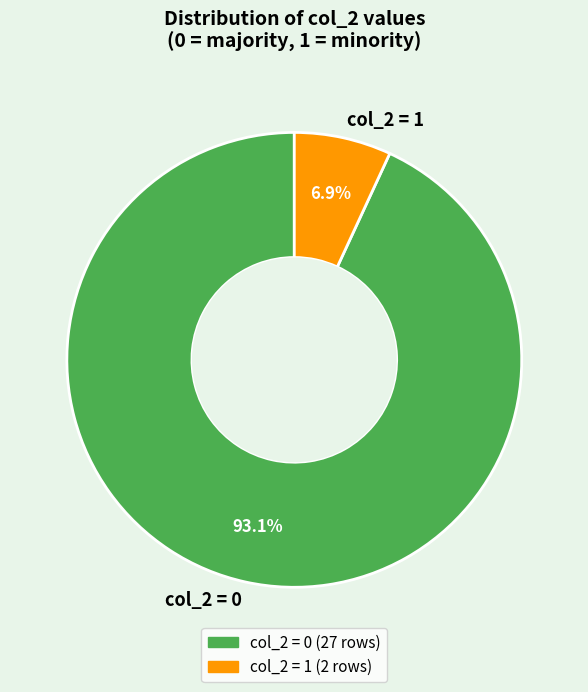

To the nearest percent, what is the average slice percentage?

50%